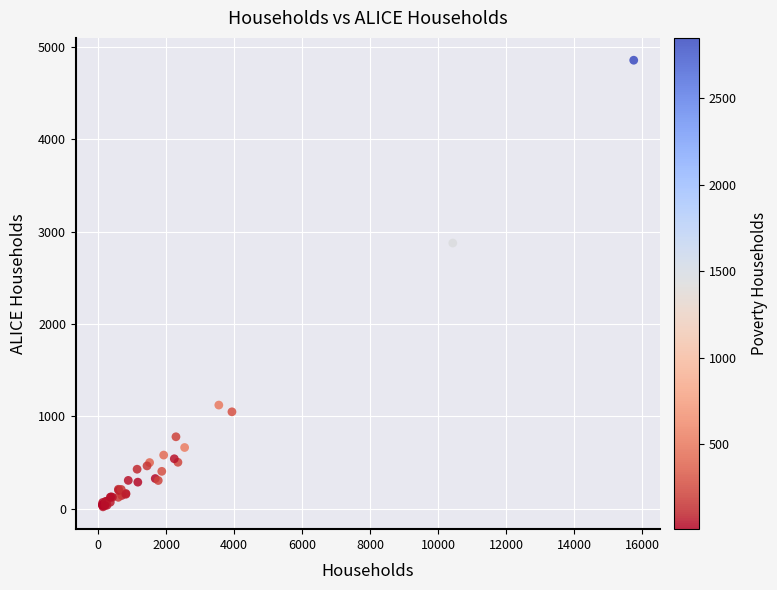

What Y value in the scatter plot is closest to 2438?

2876